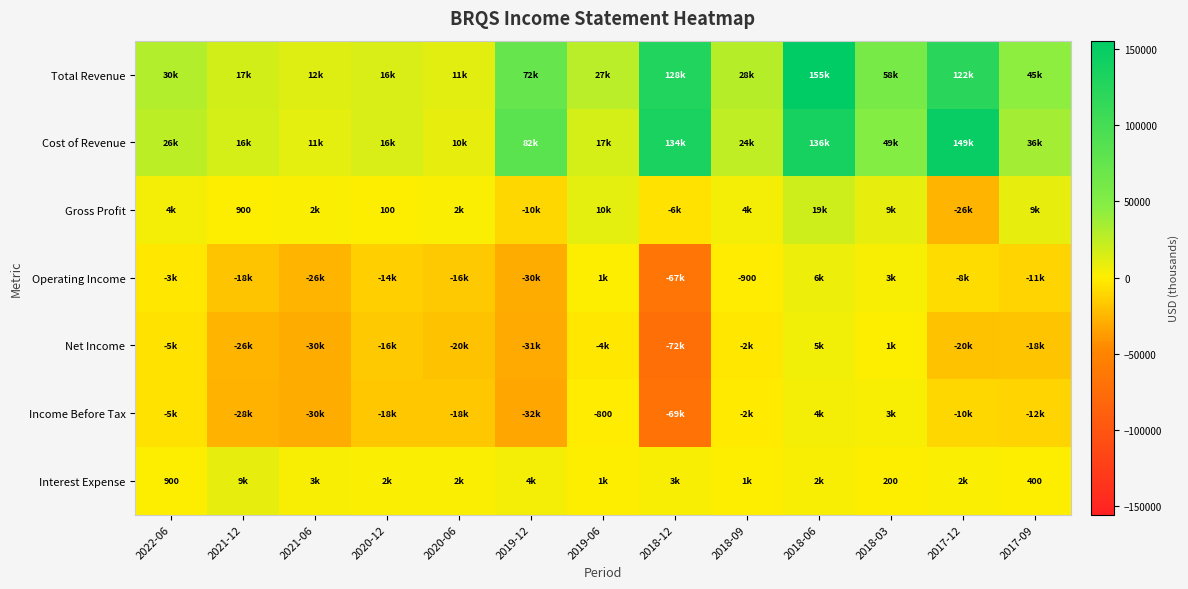

At how many categories does at least one series exceed 26559?

9